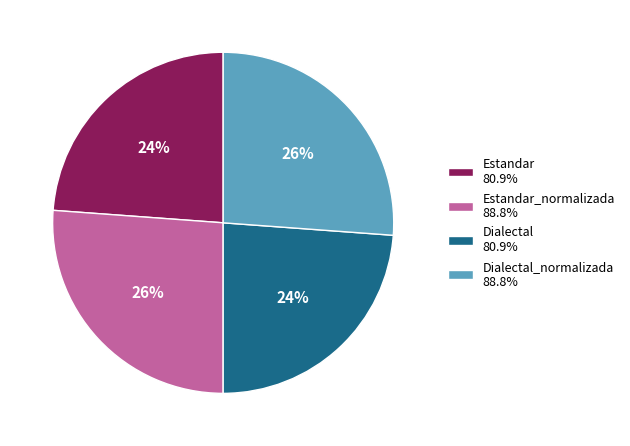

Is there any slice that represents more than half of the pie?

No